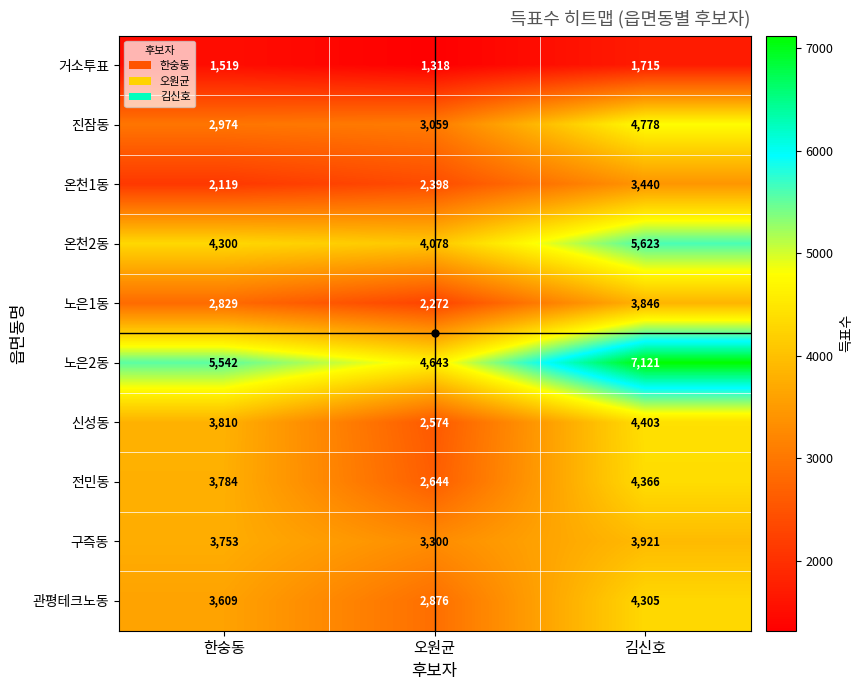

What is the maximum value for 구즉동?

3921